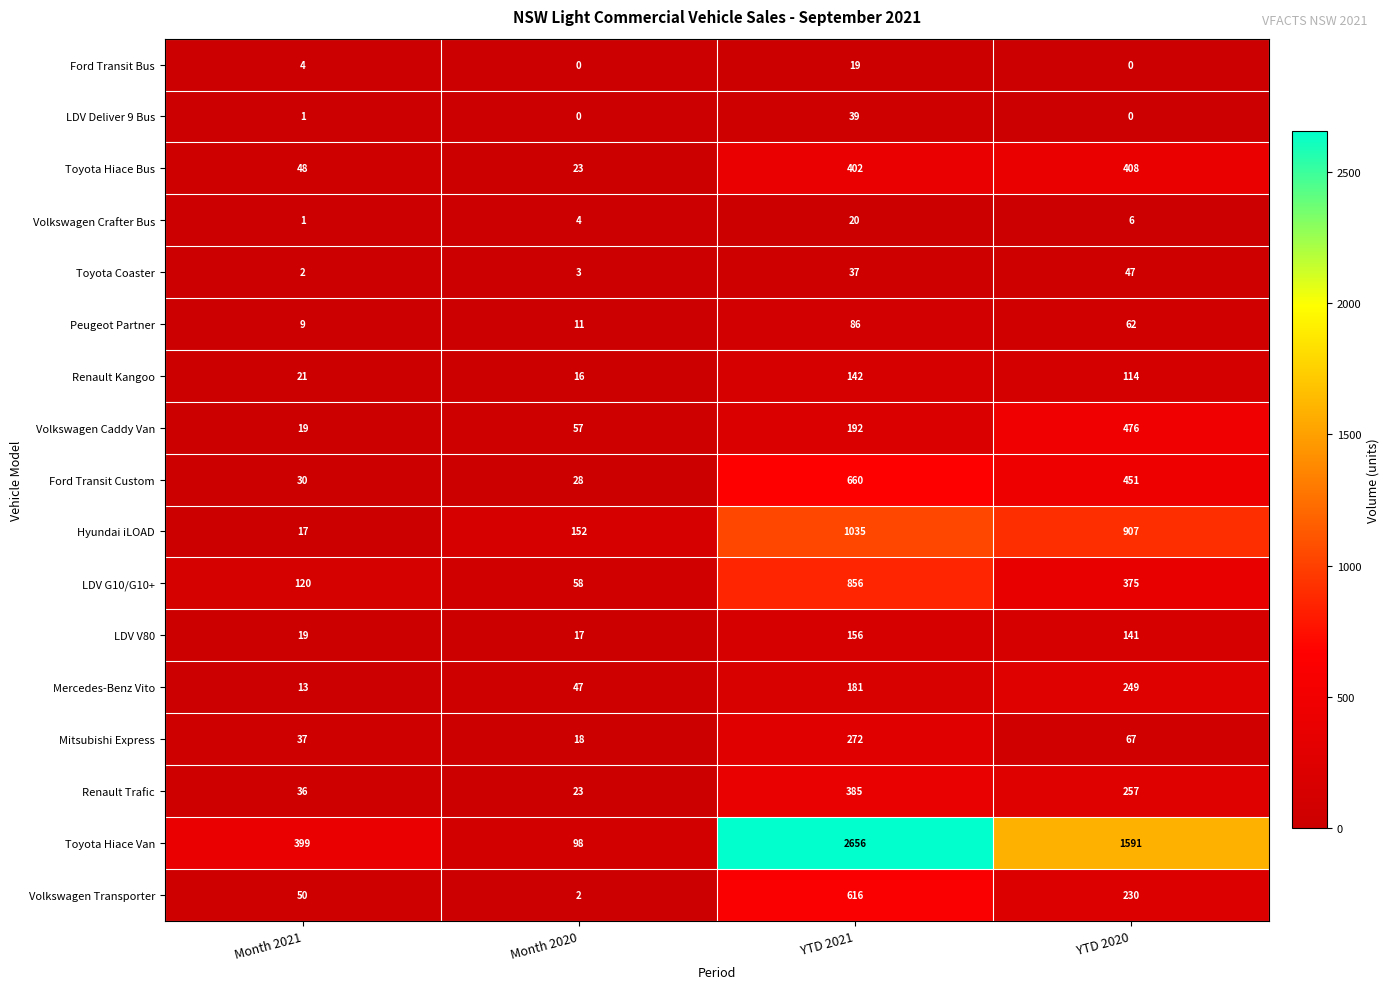

What is the sum of the Volkswagen Crafter Bus values at Month 2020 and YTD 2021?

24